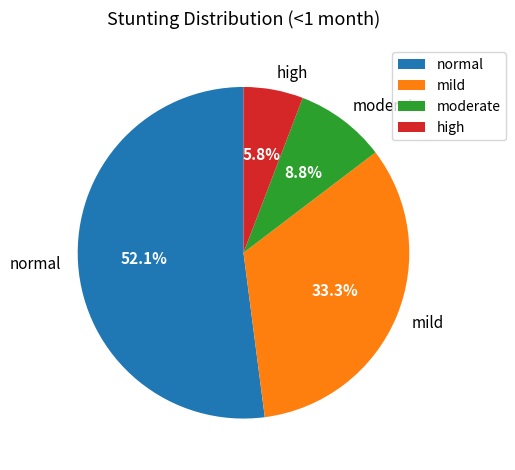

Is mild the majority of the pie?

No